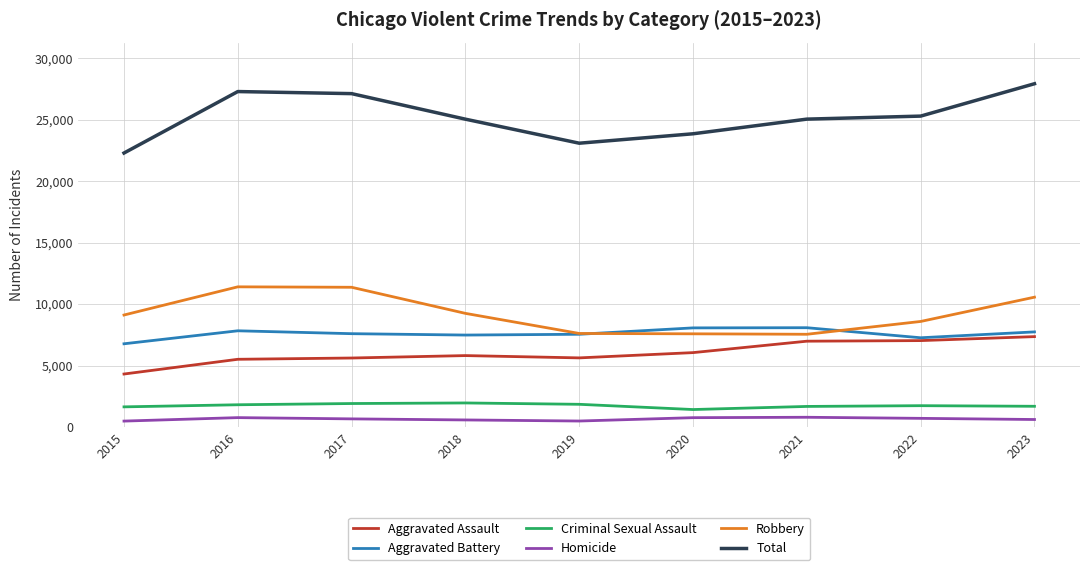

Which series has the largest range (max minus min)?

Total